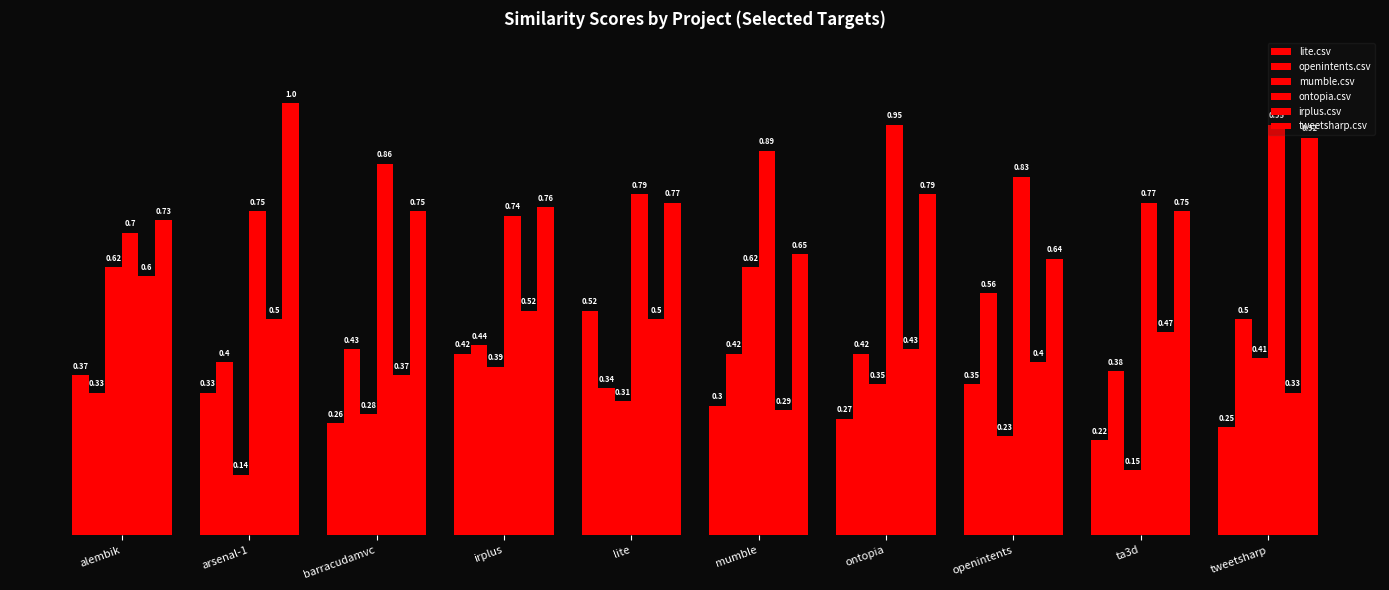

Which series has the largest total across all categories?

ontopia.csv